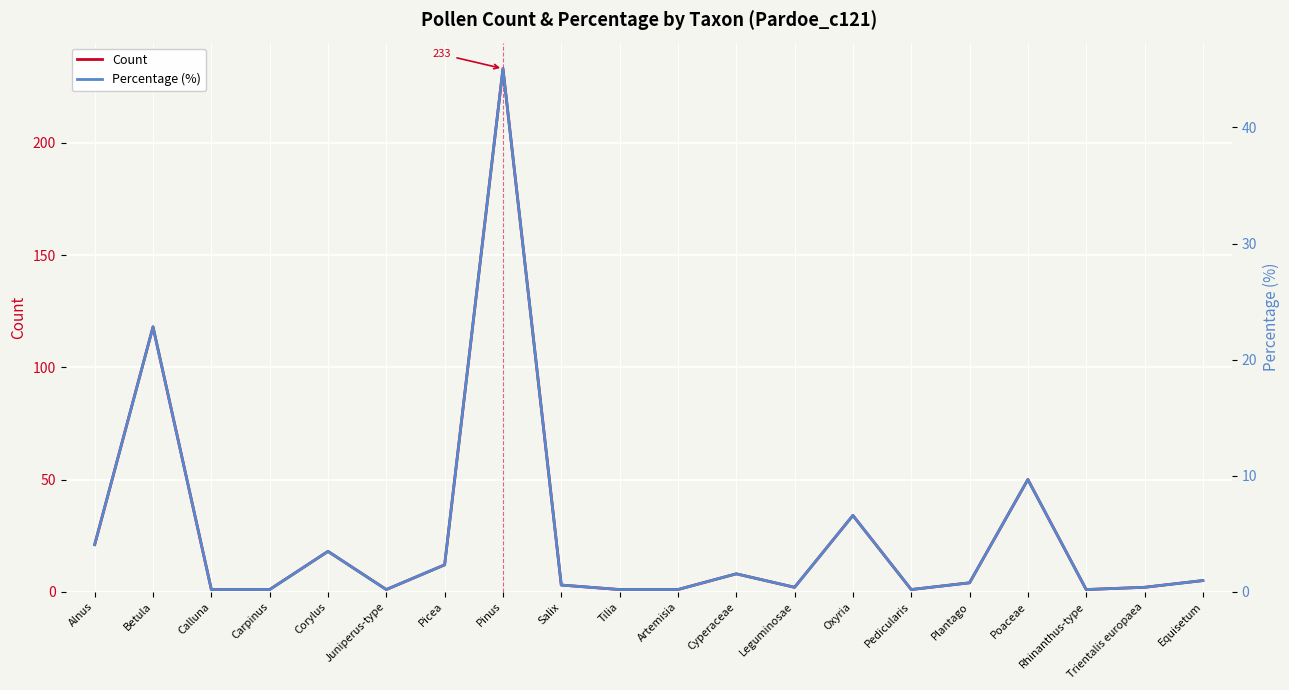

At how many categories does at least one series exceed 112?

2